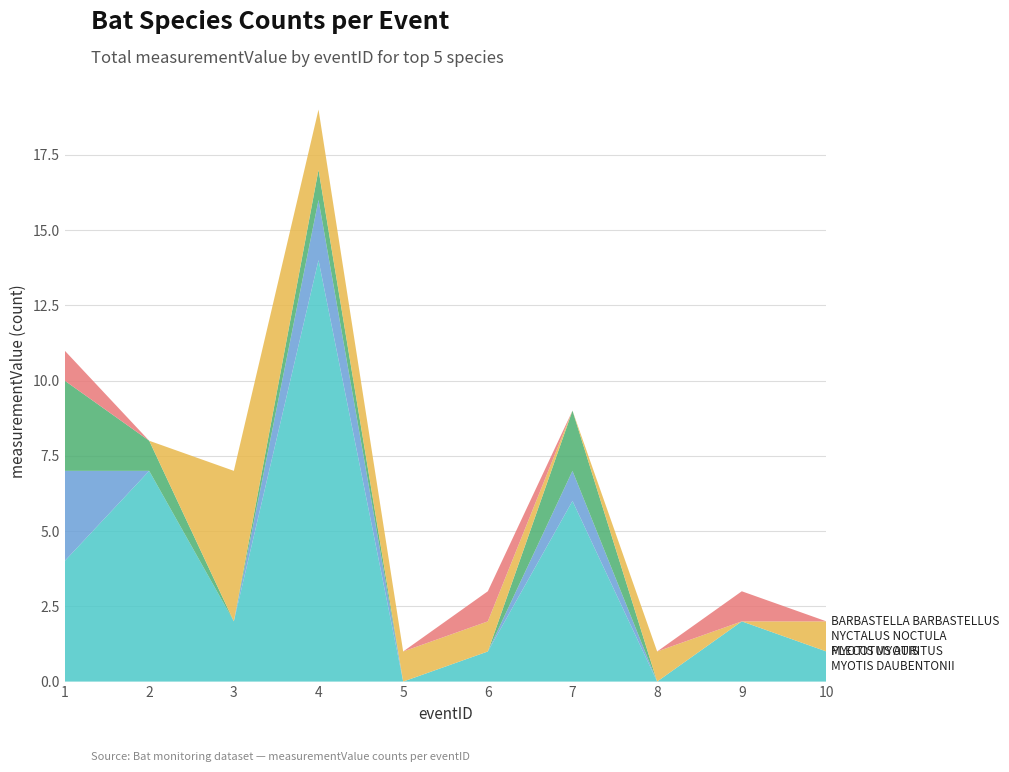

Reading left to right, transcribe all the data shown in this chart.

Myotis daubentonii: 1=4	2=7	3=2	4=14	5=0	6=1	7=6	8=0	9=2	10=1
Myotis myotis: 1=3	2=0	3=0	4=2	5=0	6=0	7=1	8=0	9=0	10=0
Plecotus auritus: 1=3	2=1	3=0	4=1	5=0	6=0	7=2	8=0	9=0	10=0
Nyctalus noctula: 1=0	2=0	3=5	4=2	5=1	6=1	7=0	8=1	9=0	10=1
Barbastella barbastellus: 1=1	2=0	3=0	4=0	5=0	6=1	7=0	8=0	9=1	10=0